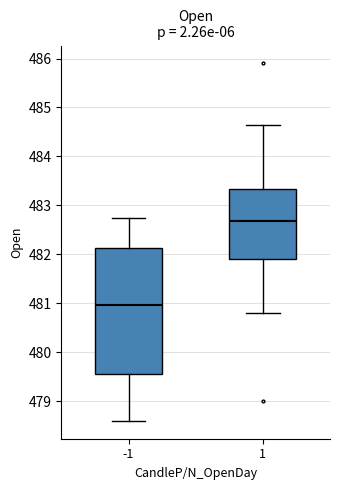

Where is the lower edge of the box at x = 1 on the y-axis? The values are not printed on the chart, so give them approximately, as read against the axis.

481.9